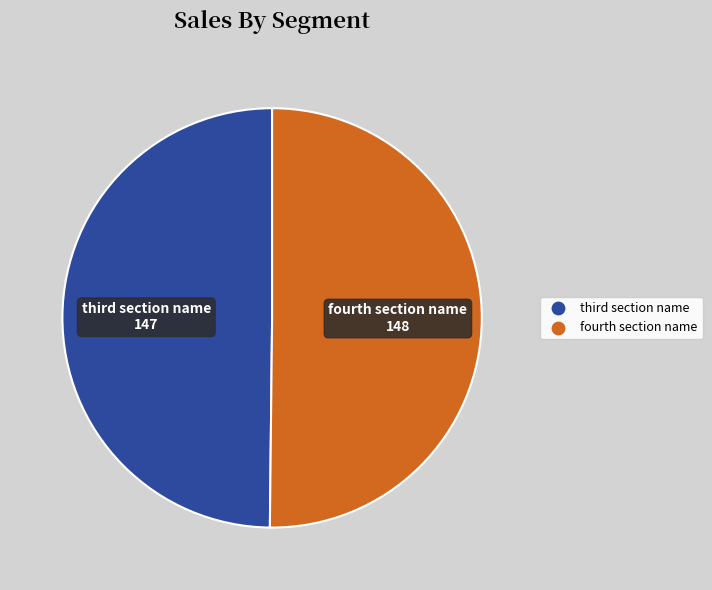

Is it true that fourth section name is 50% of the pie?

True